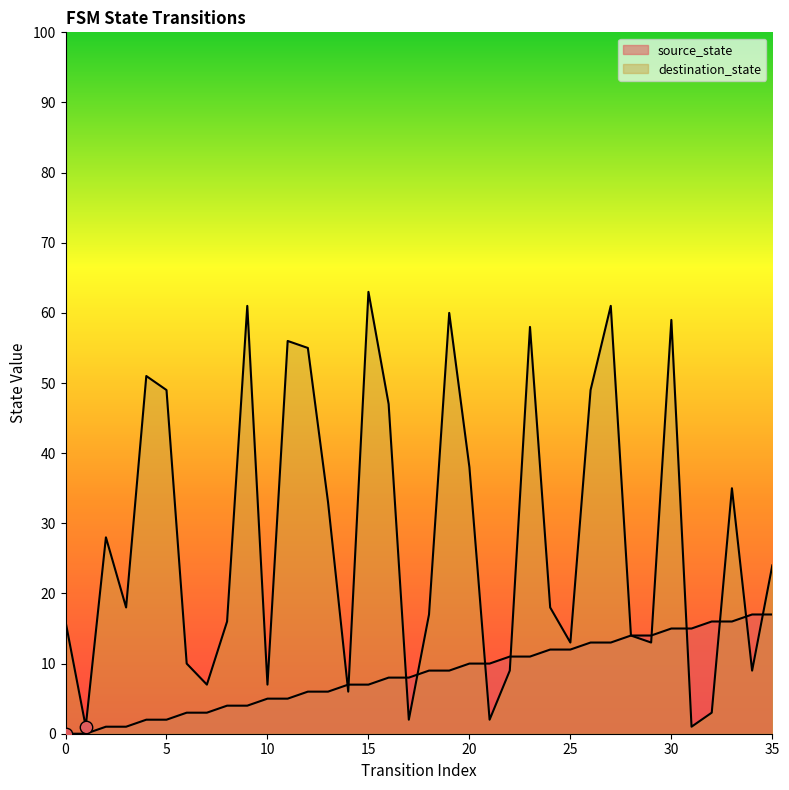

Which series reaches the maximum Y coordinate?

destination_state